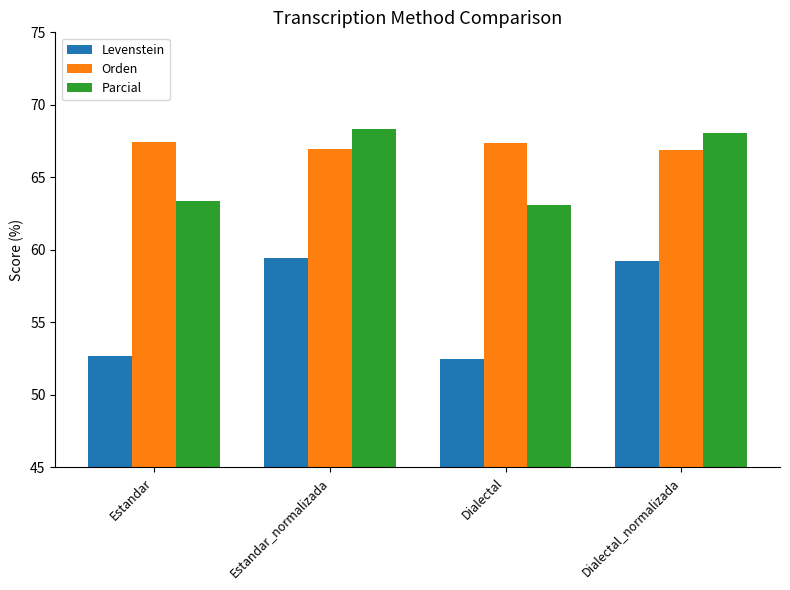

What is the minimum value for Orden?

66.9